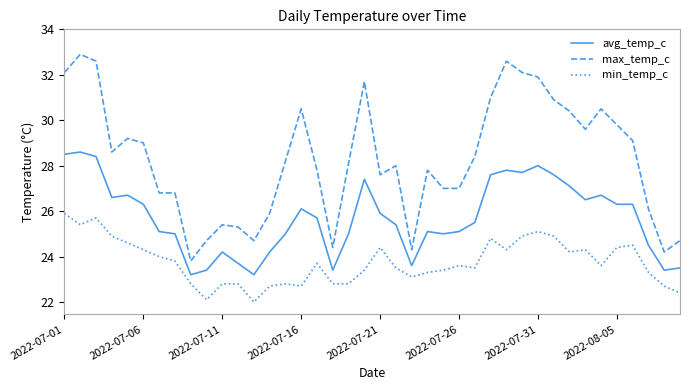

True or false: min_temp_c and avg_temp_c intersect in this chart.

False